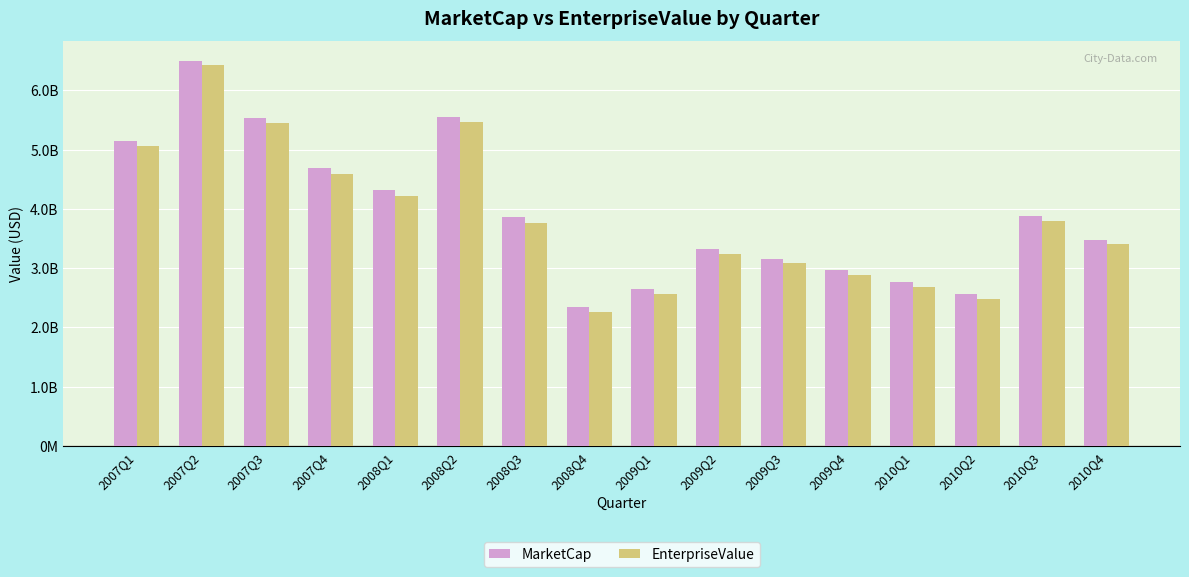

List the labels in order of EnterpriseValue value, largest first.

2007Q2, 2008Q2, 2007Q3, 2007Q1, 2007Q4, 2008Q1, 2010Q3, 2008Q3, 2010Q4, 2009Q2, 2009Q3, 2009Q4, 2010Q1, 2009Q1, 2010Q2, 2008Q4